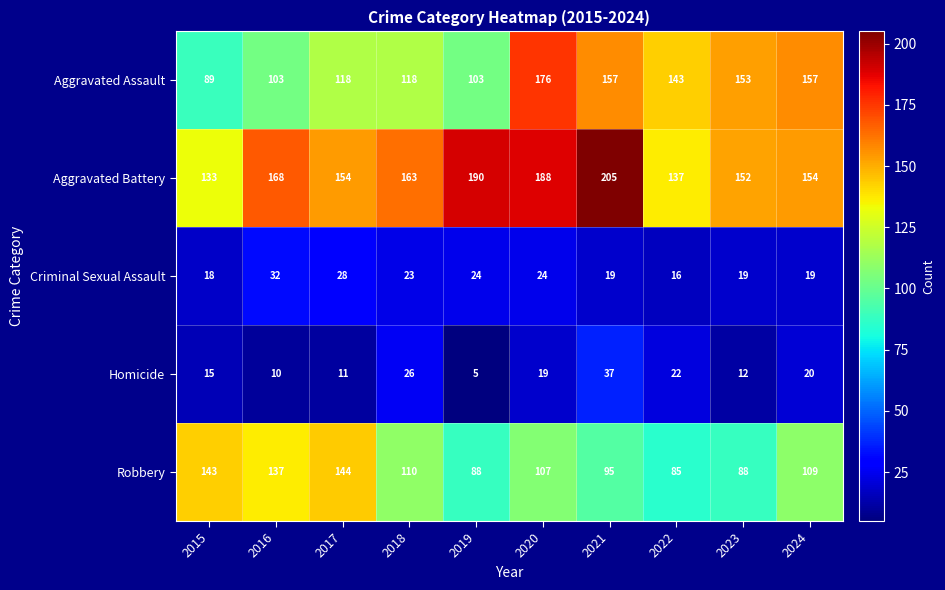

At how many categories does at least one series exceed 37?

10